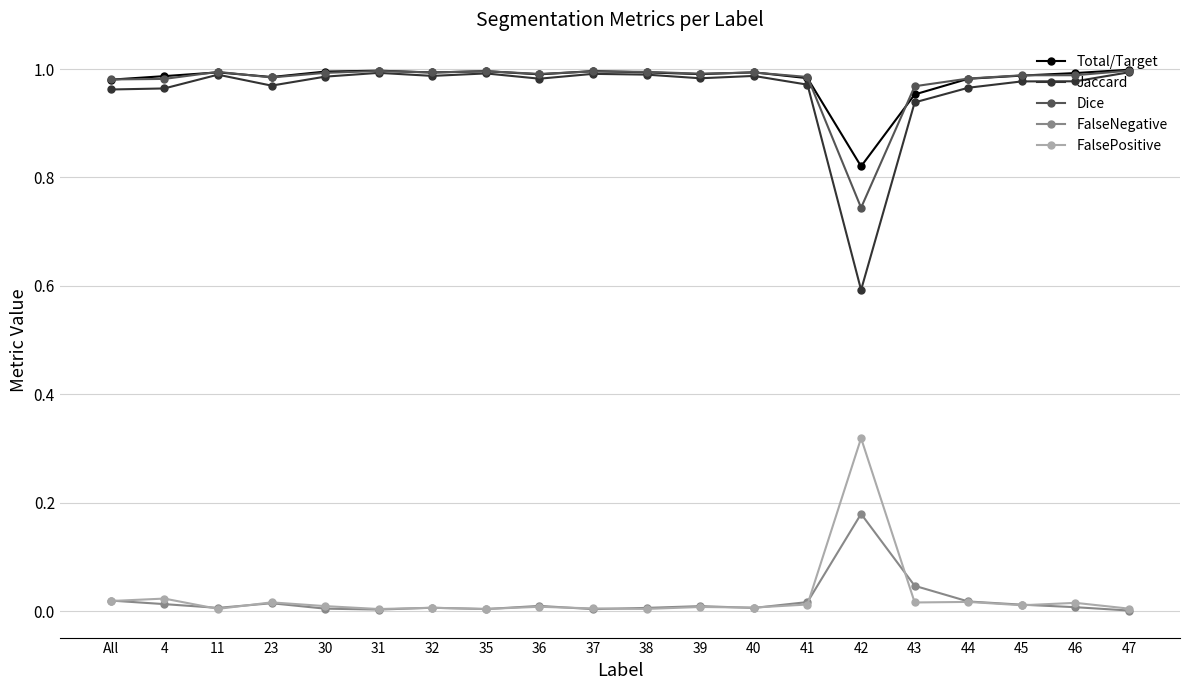

What is the sum of the FalseNegative values at 43 and 39?

0.1